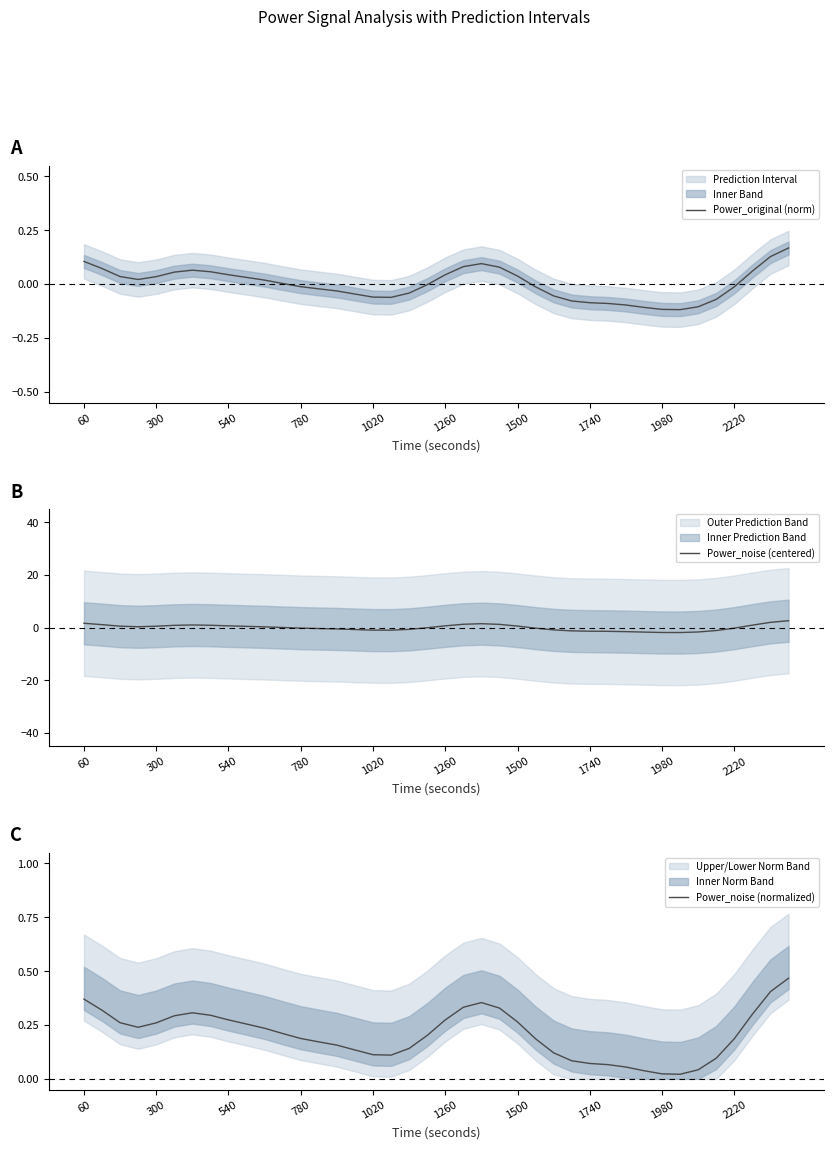

True or false: Power_noise (normalized) has more than 1 points higher than both neighbors.

True